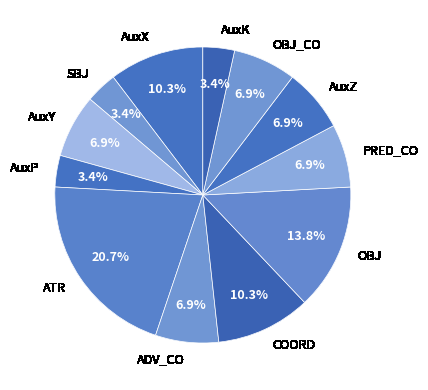

What is the ratio of the value at ATR to the value at AuxZ?

3.0